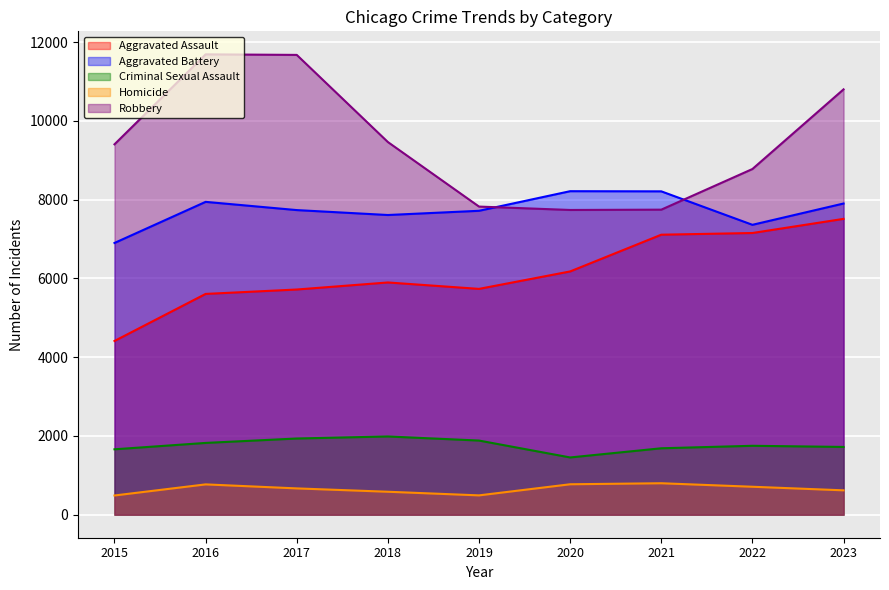

The value of Aggravated Assault at 2022 is 10776. True or false?

False